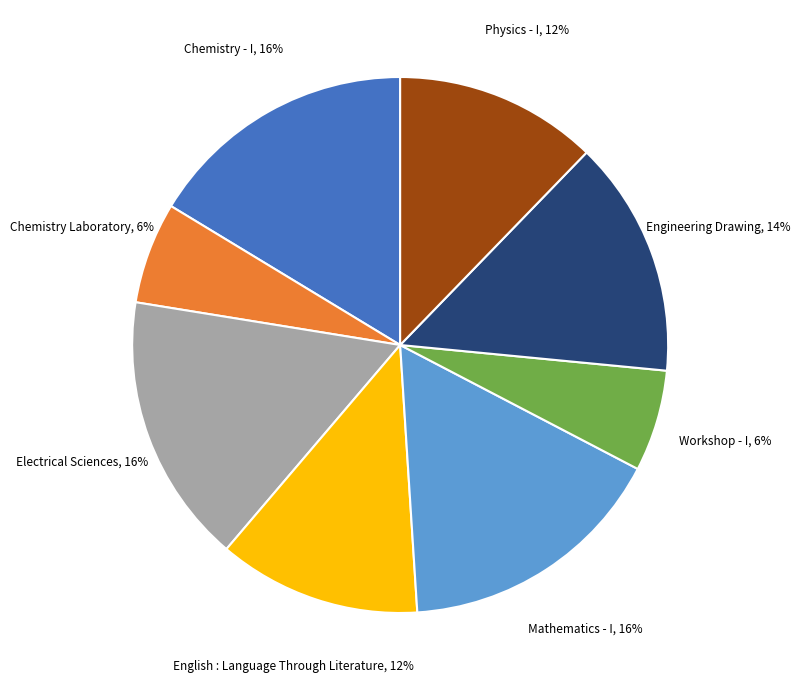

Do Mathematics - I and Workshop - I together represent more than half of the pie?

No